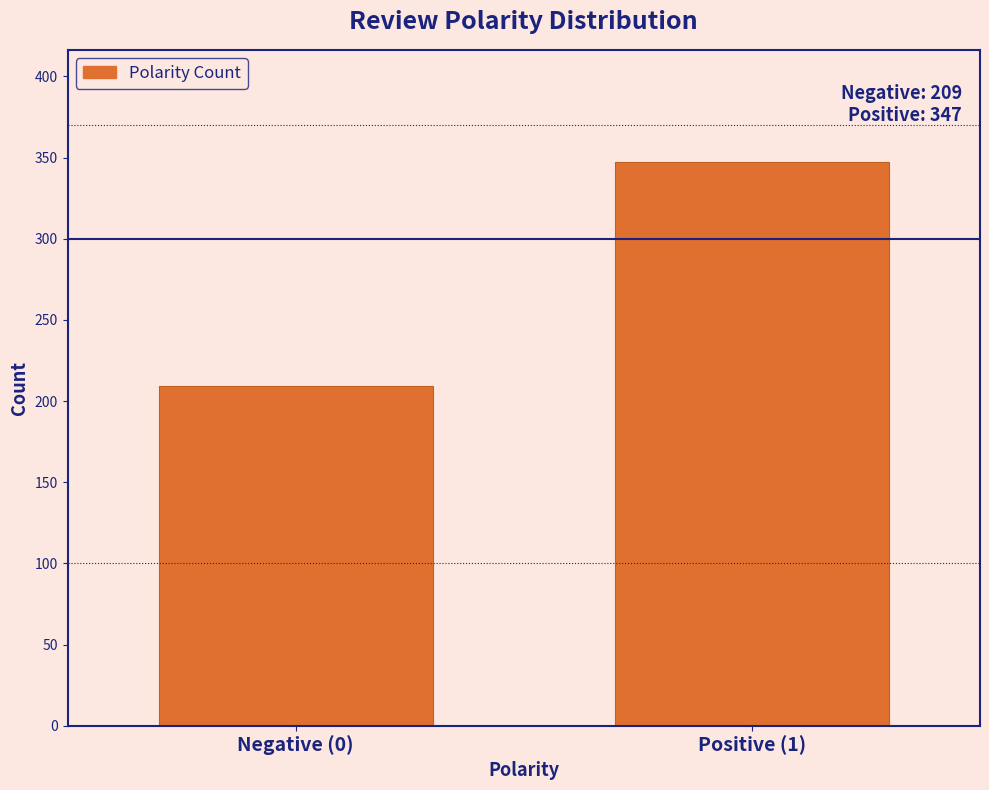

Reading right to left, extract all data points from this chart.

Positive (1)=347	Negative (0)=209